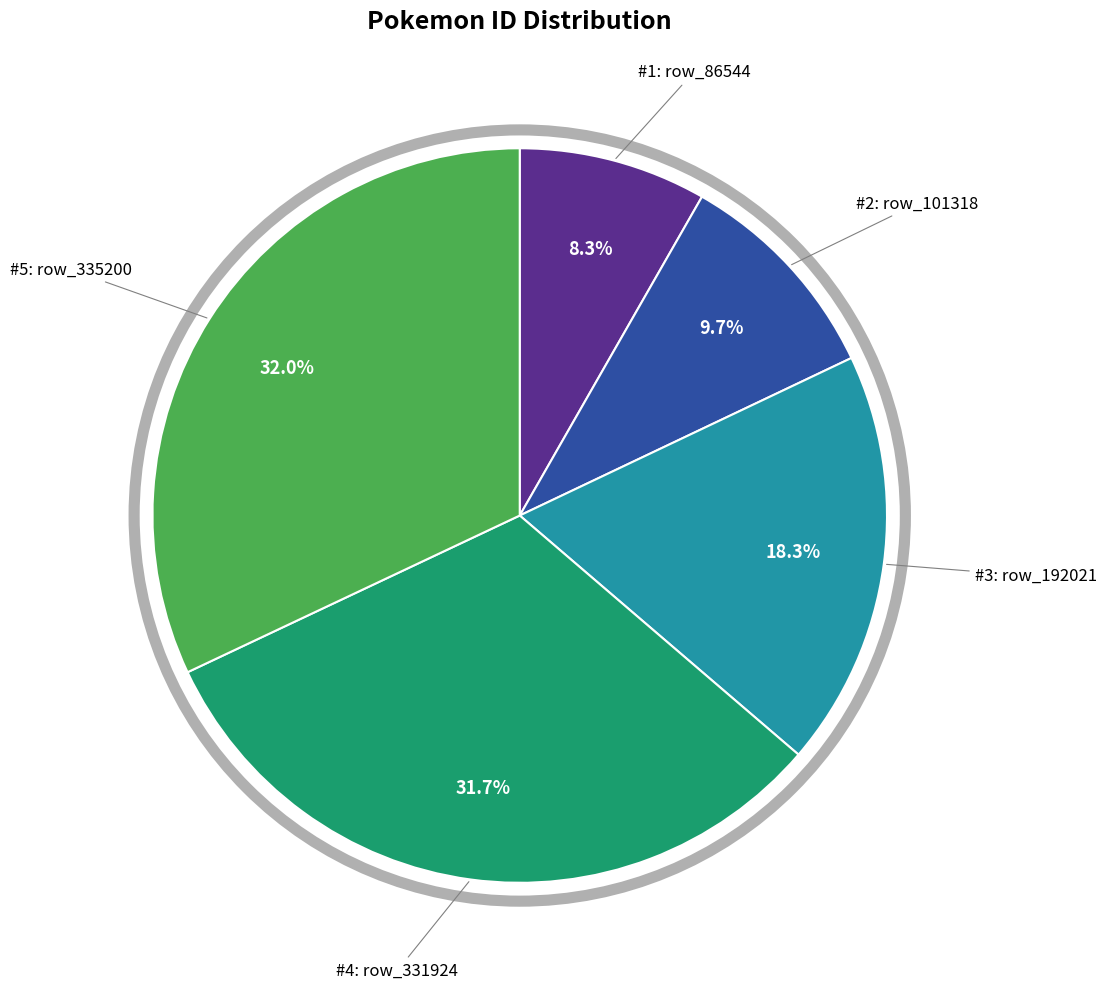

Is there a majority slice in this chart?

No